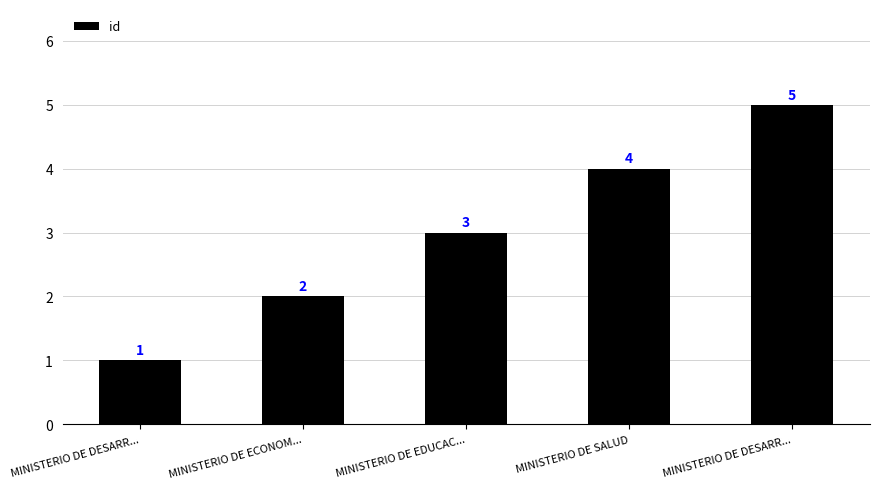

How many bars are there in total?

5